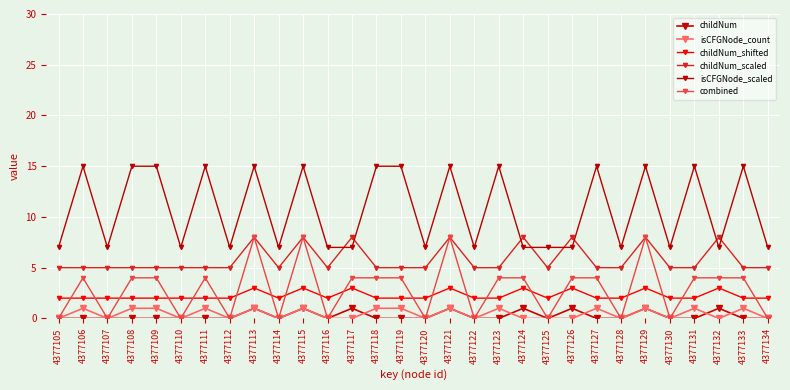

How many interior local peaks does the childNum_shifted series have?

8